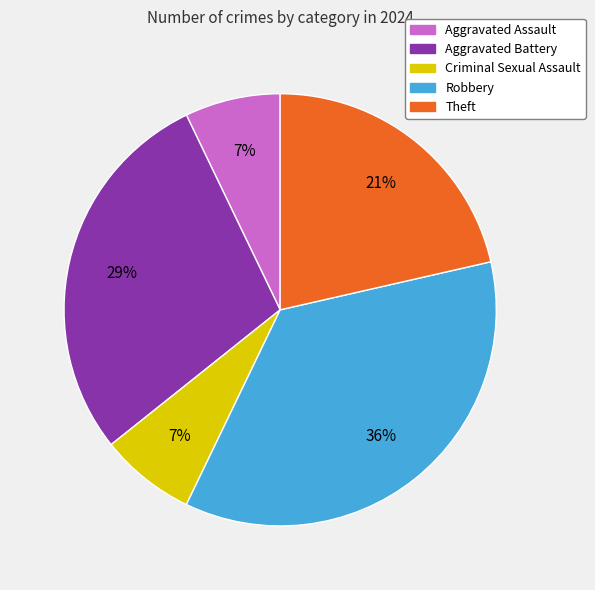

What percentage is the Aggravated Battery slice, to the nearest percent?

29%